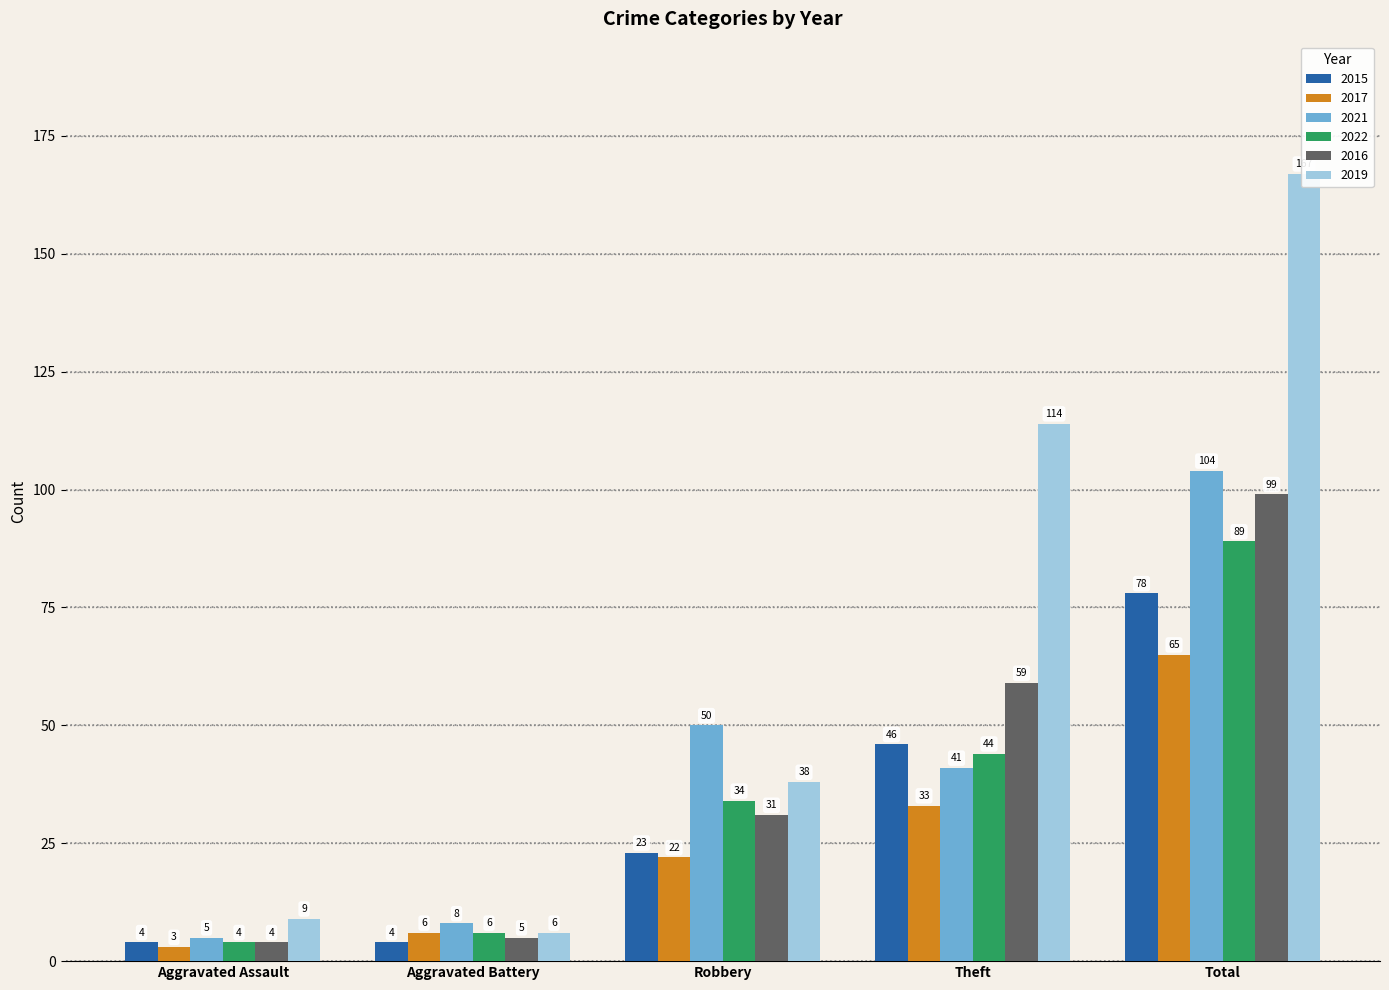

Reading right to left, what are all the values shown in this chart?

2015: 78	46	23	4	4
2017: 65	33	22	6	3
2021: 104	41	50	8	5
2022: 89	44	34	6	4
2016: 99	59	31	5	4
2019: 167	114	38	6	9